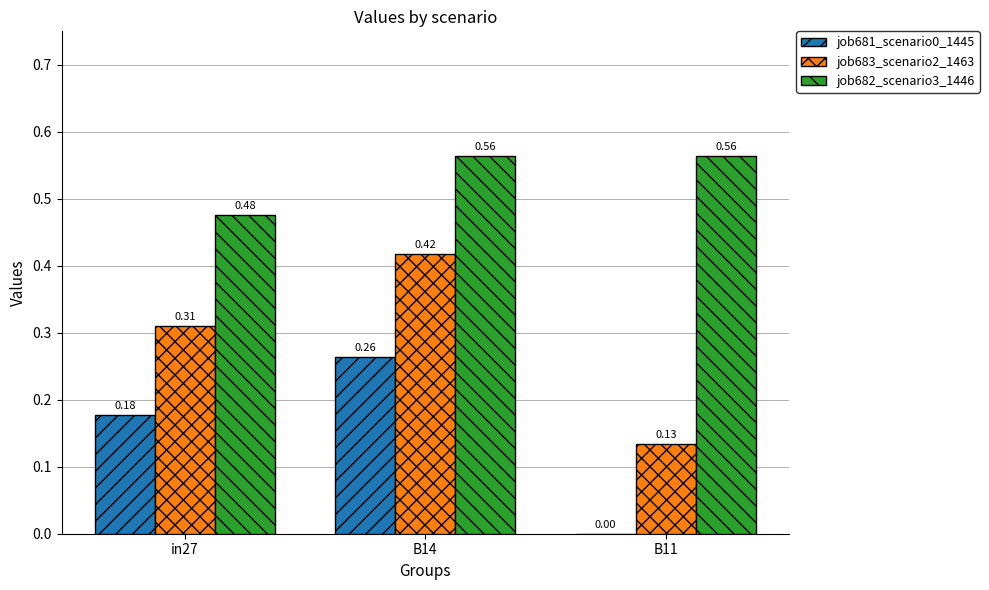

Which series changed the most between in27 and B14?

job683_scenario2_1463